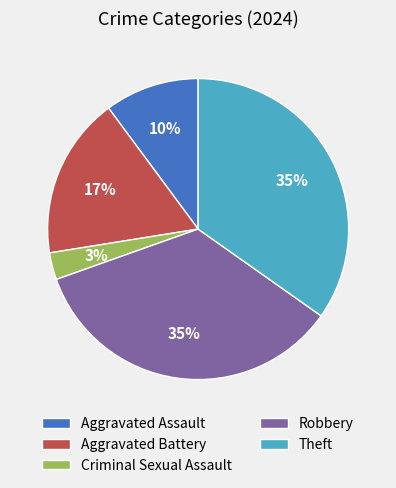

Combined, do Aggravated Assault and Criminal Sexual Assault account for over 50%?

No